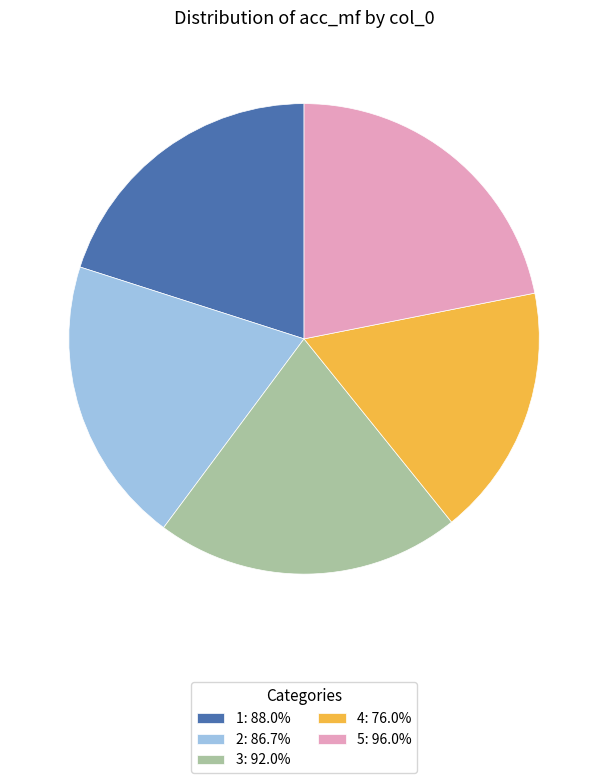

The 1 slice represents 26% of the pie. True or false?

False